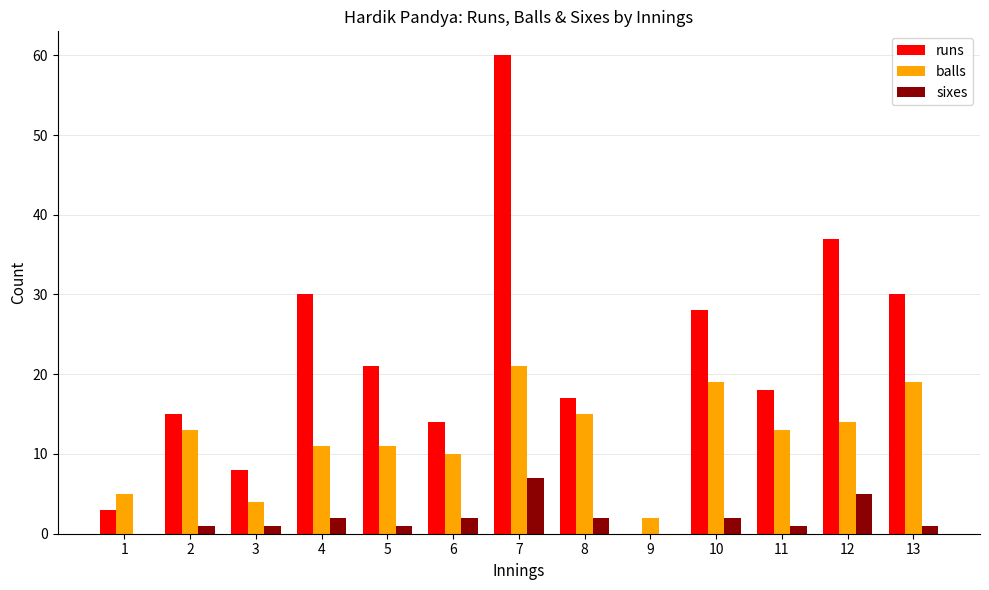

Between 4 and 8, which series saw the biggest shift?

runs